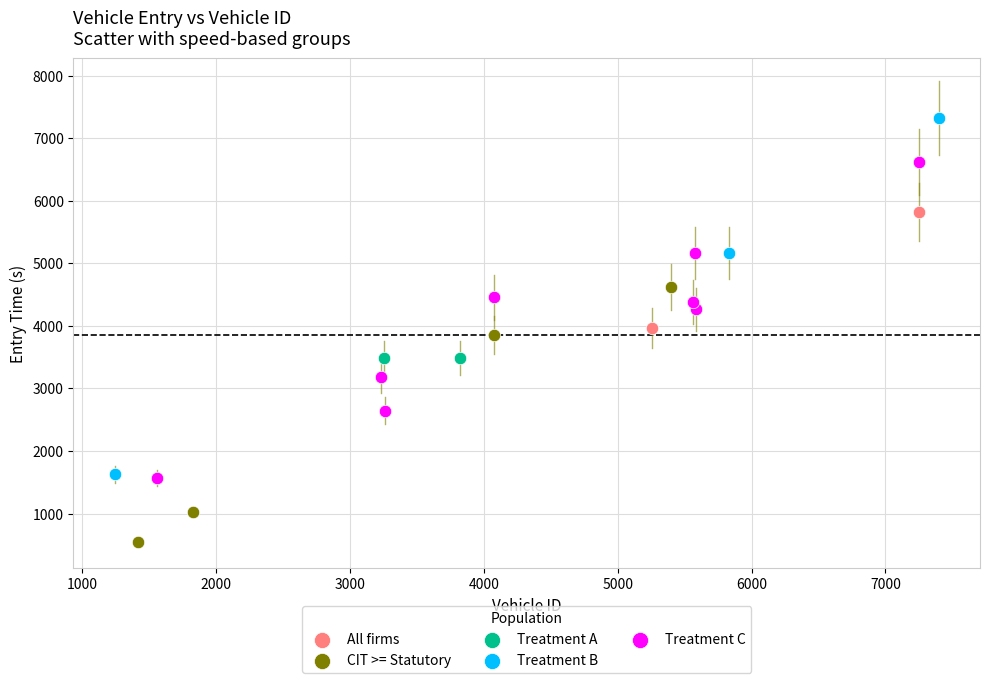

Which series contains the highest Y value?

Treatment B